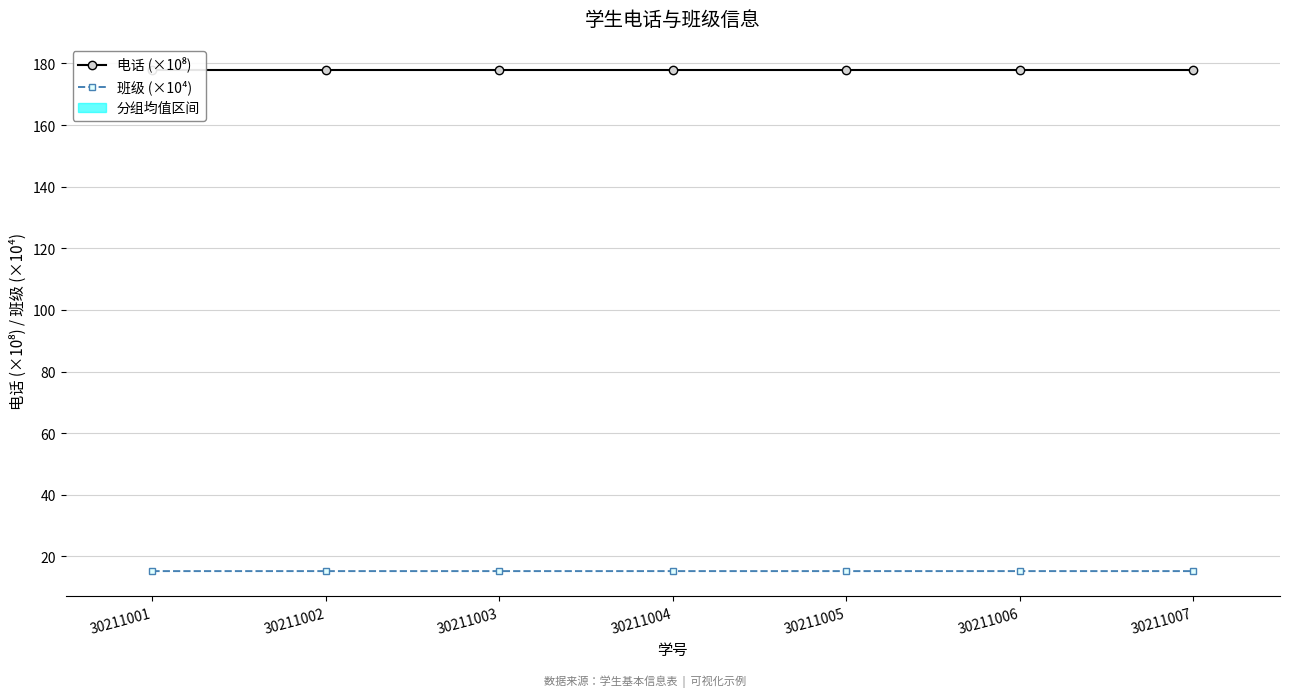

The 班级 (×10⁴) series shows 15.2 at 30211005. True or false?

True